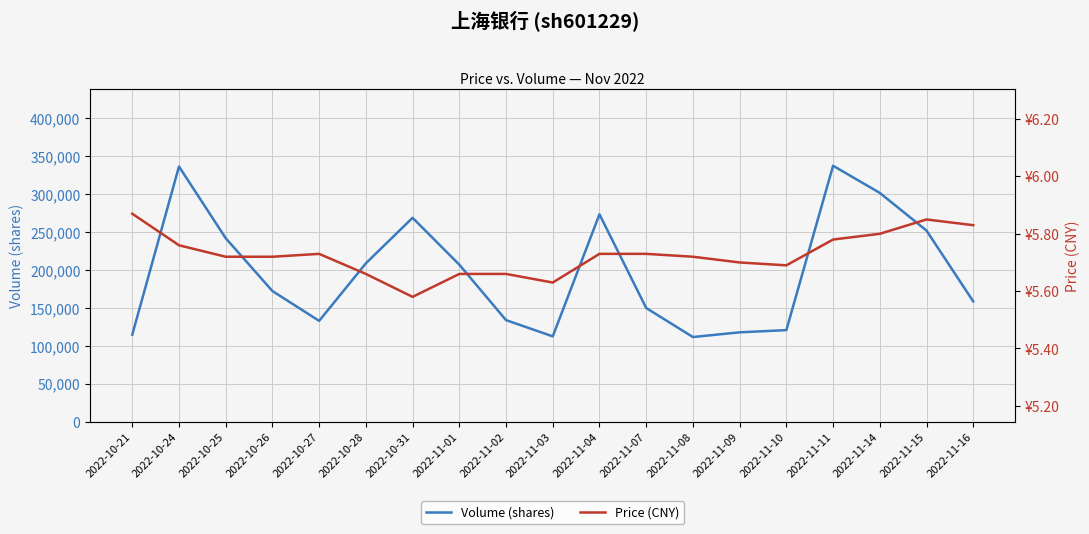

Rank the series at 2022-11-09 from highest to lowest value.

volume, price